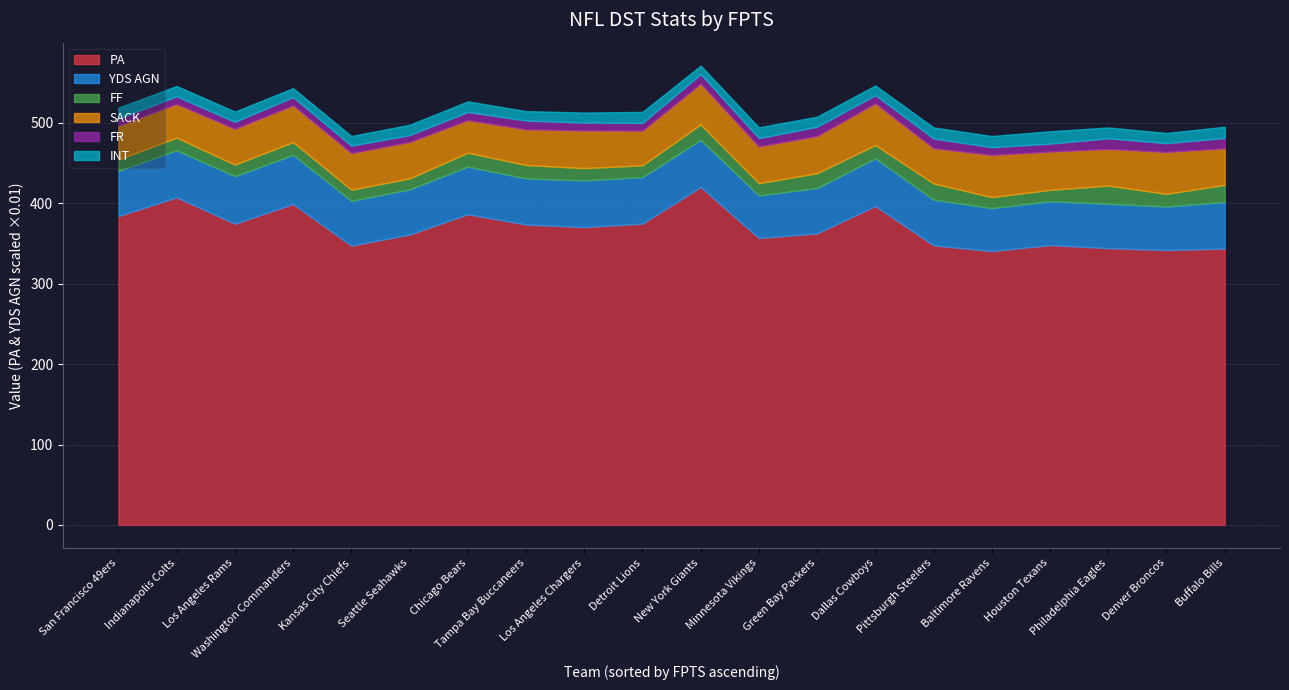

Is it true that PA equals 99.1 at Minnesota Vikings?

False